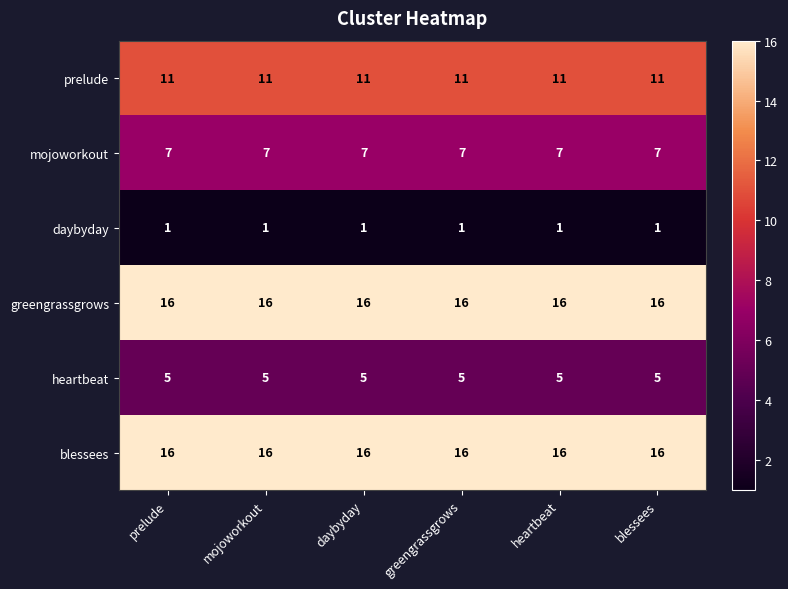

The blessees series shows 8 at mojoworkout. True or false?

False